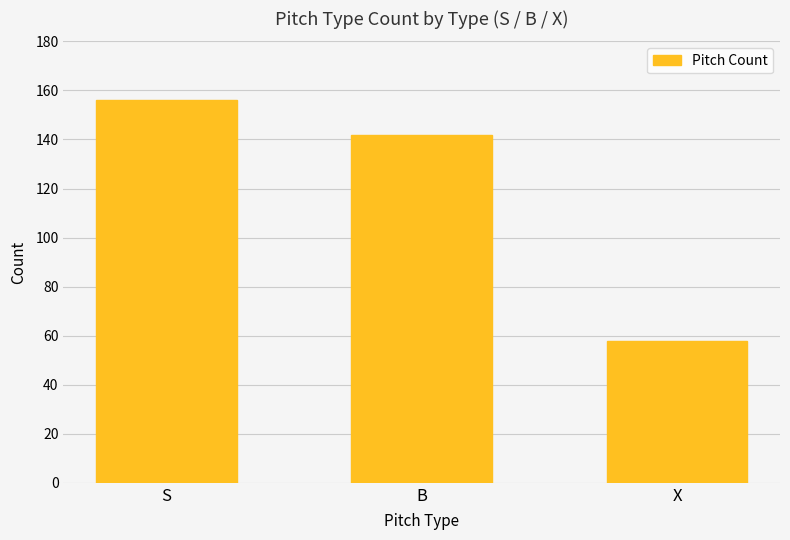

Reading left to right, transcribe all the data shown in this chart.

S=156	B=142	X=58